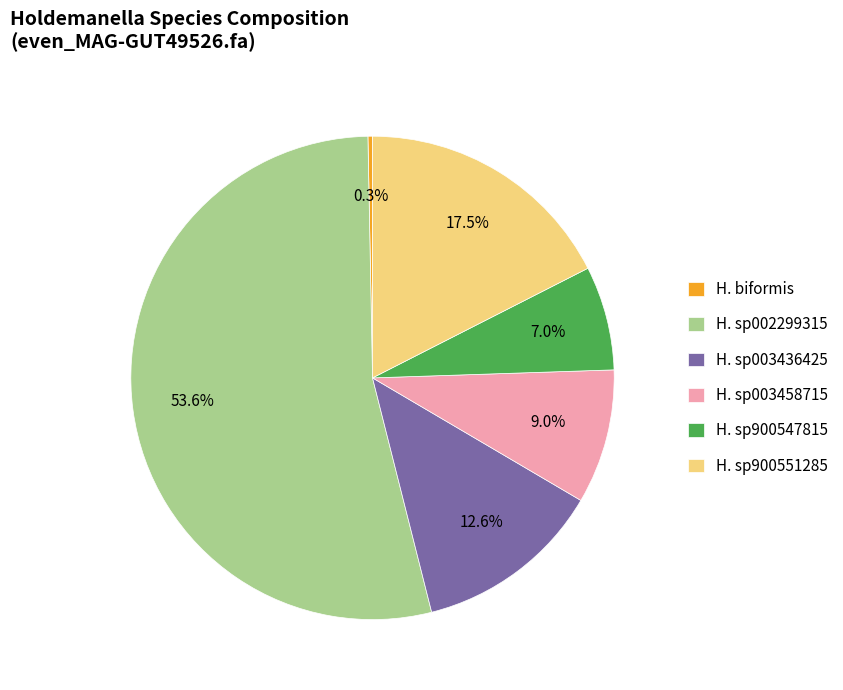

To the nearest percent, what is the average slice percentage?

17%